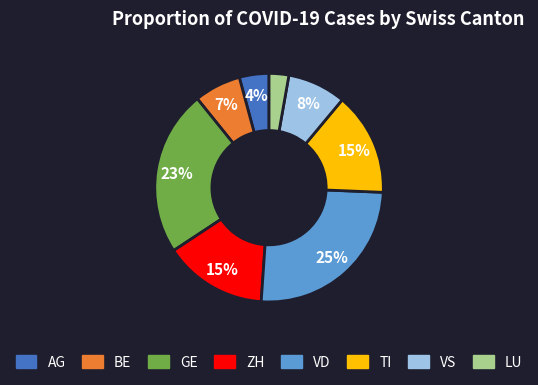

The BE slice represents 1% of the pie. True or false?

False